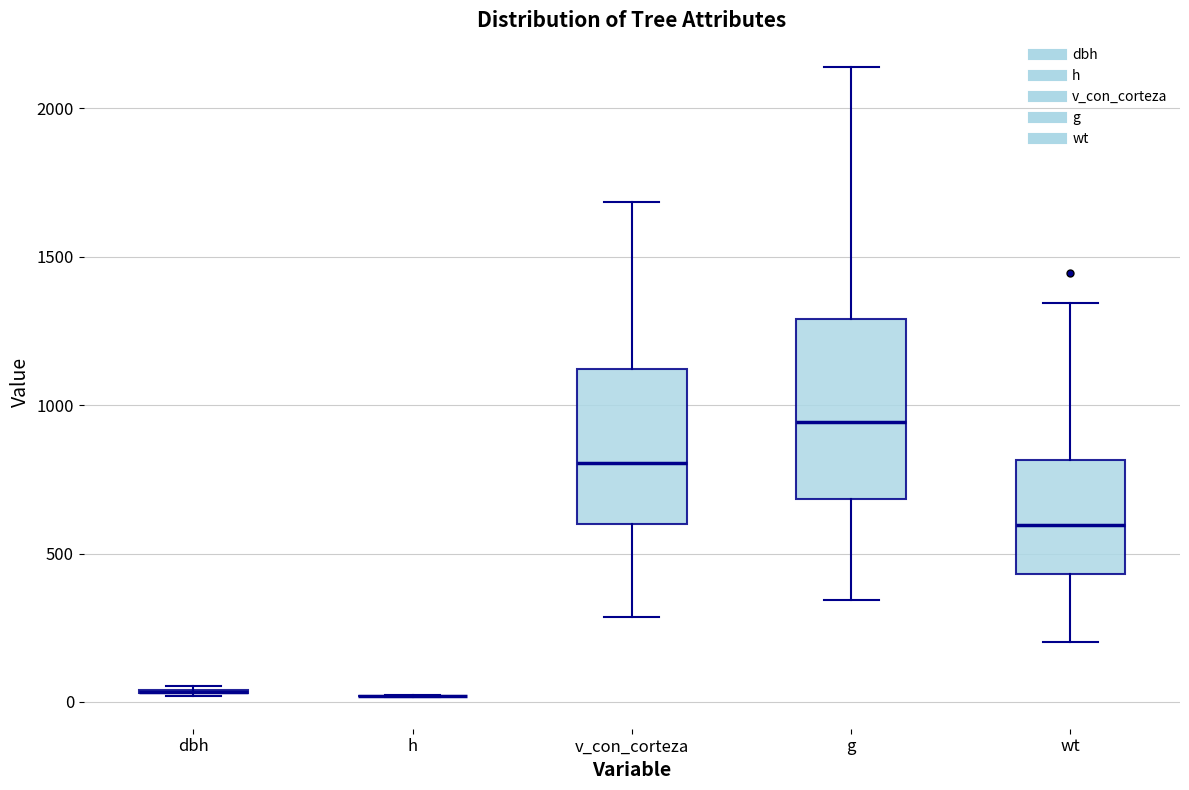

Reading left to right, read every box against the y-axis: the position of its median line, the range the box covers, and the ends of its whiskers. The values are not printed on the chart, so give them approximately, as read against the axis.

dbh: box collapsed to a line at 50, whiskers 0 to 50
h: box collapsed to a line at 0, whiskers 0 to 0
v_con_corteza: median 800, box 600 to 1100, whiskers 300 to 1700
g: median 950, box 700 to 1300, whiskers 350 to 2150
wt: median 600, box 450 to 800, whiskers 200 to 1350